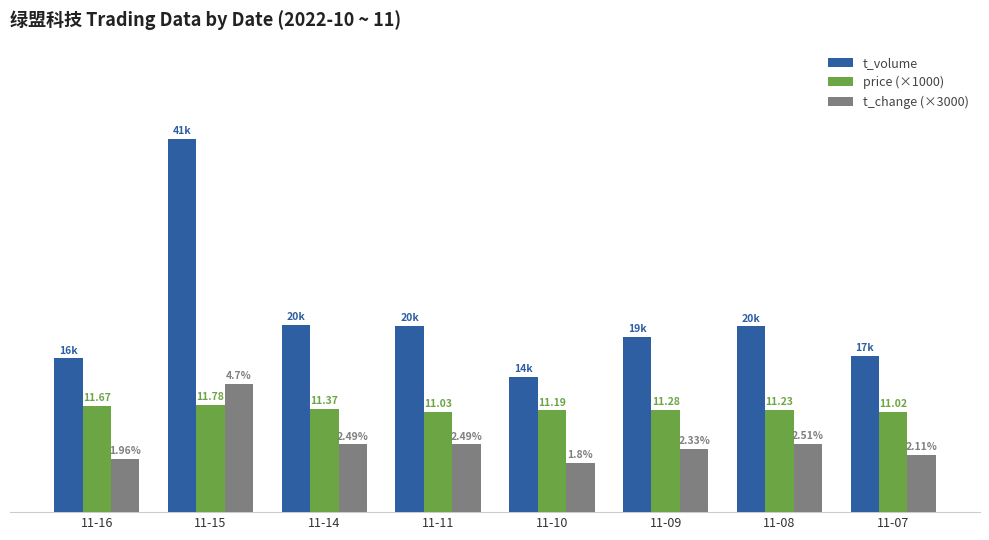

Reading left to right, list all the values displayed in this chart.

t_volume: 16917.0	41081.0	20592.0	20510.0	14877.0	19275.0	20452.0	17227.0
price (×1000): 11670.0	11780.0	11370.0	11030.0	11190.0	11280.0	11230.0	11020.0
t_change (×3000): 5880.0	14100.0	7470.0	7470.0	5400.0	6990.0	7530.0	6330.0